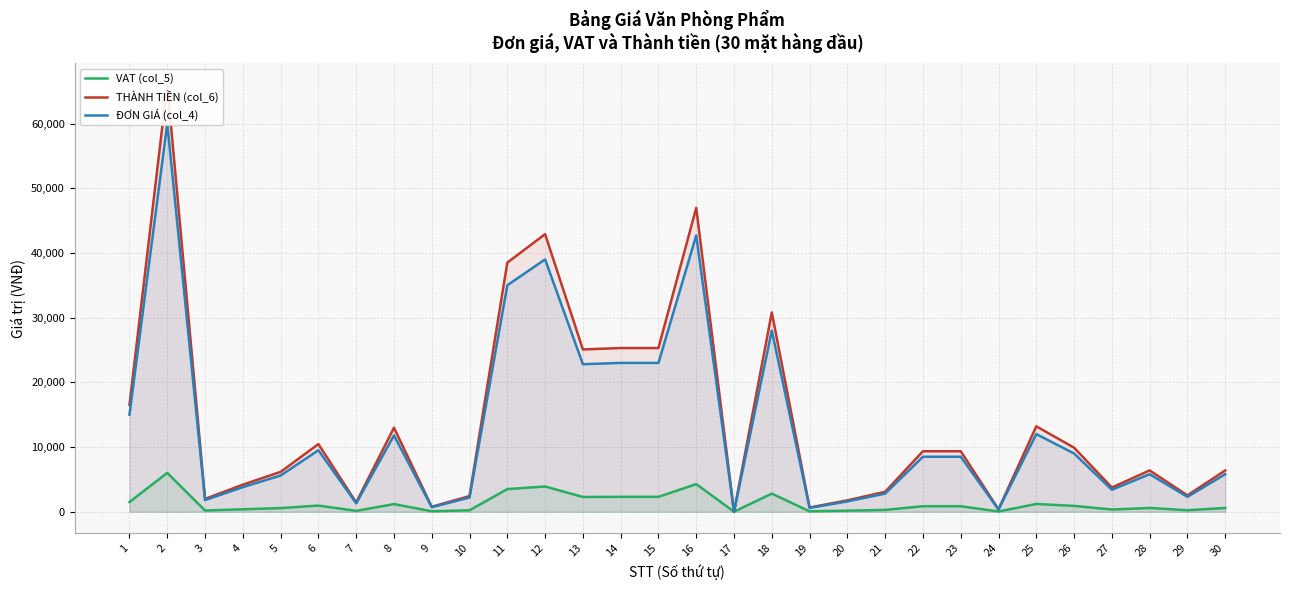

How many interior local valleys does the VAT (col_5) series have?

9